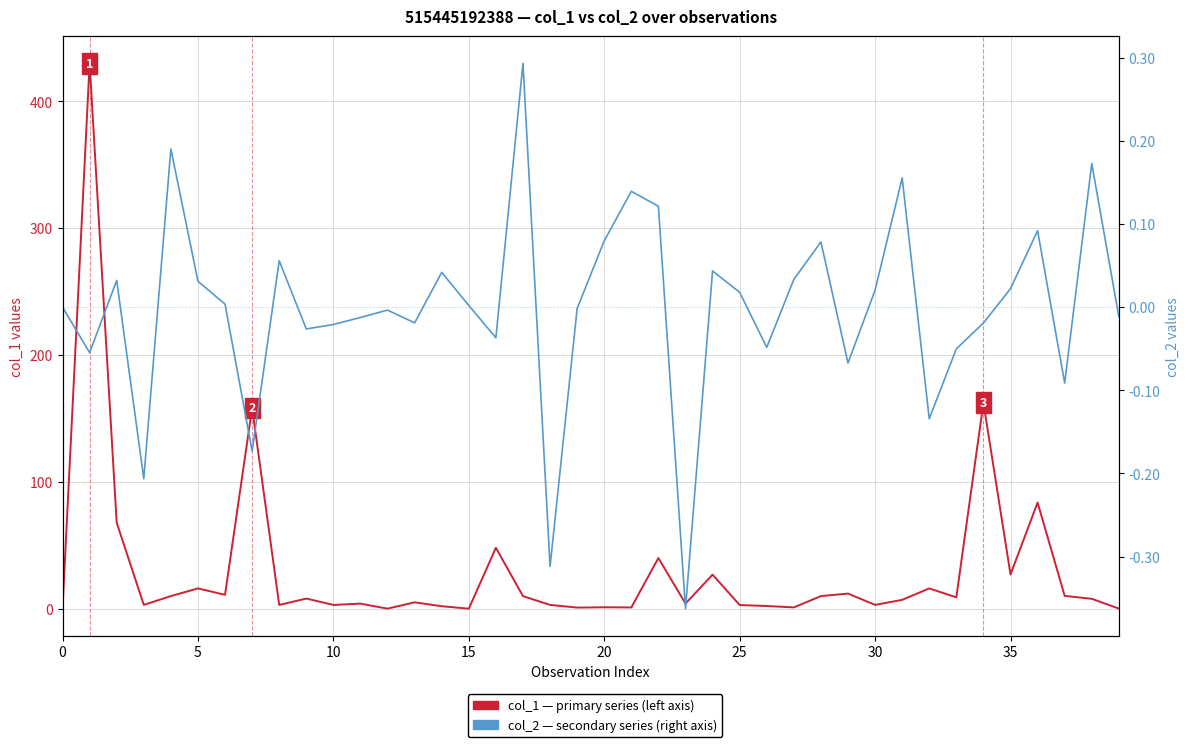

Does the chart have visible grid lines?

Yes